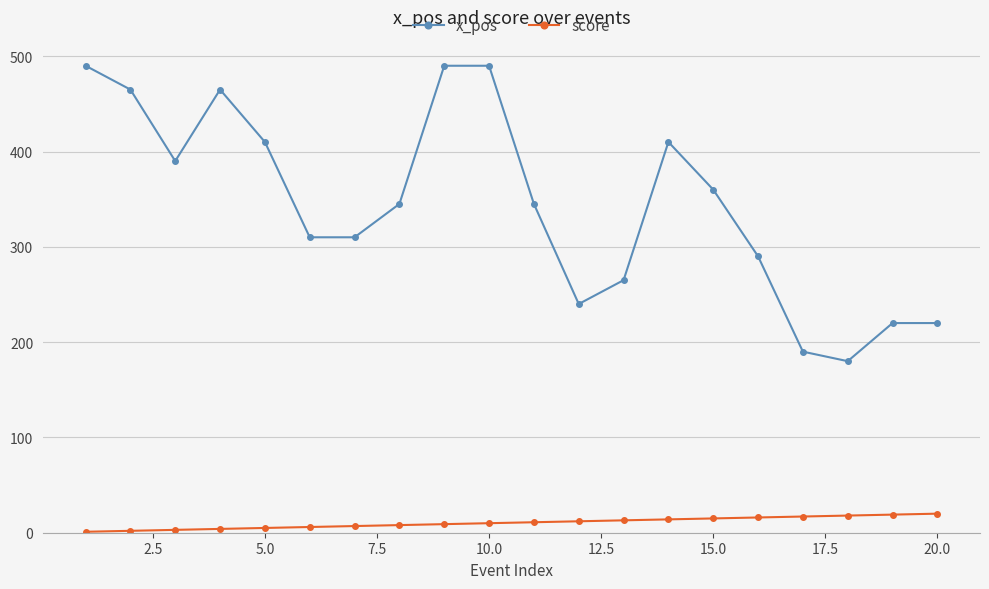

What is the sum of all x_pos values?

6885